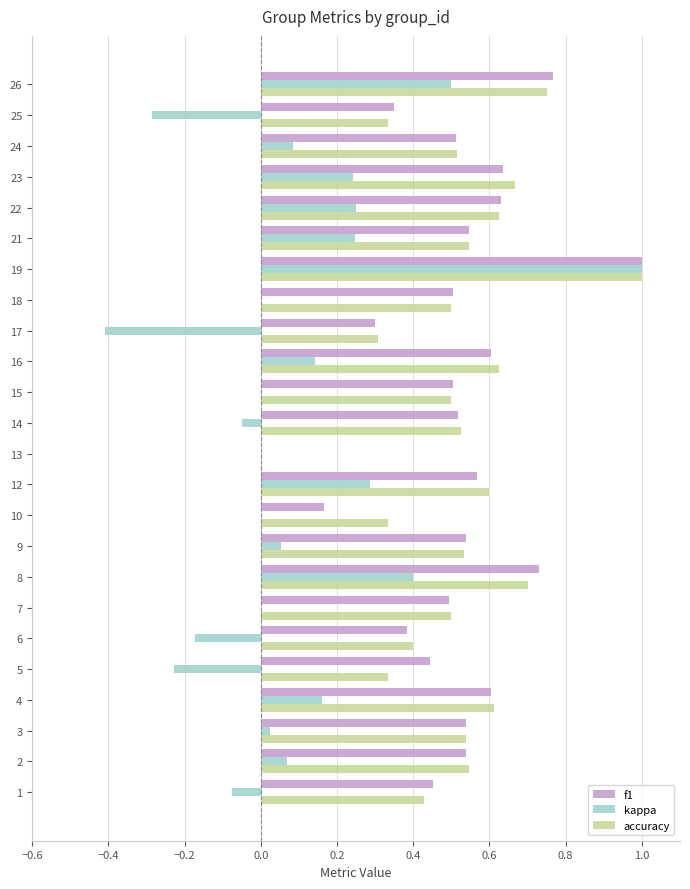

The f1 series shows 0.5 at 7. True or false?

True